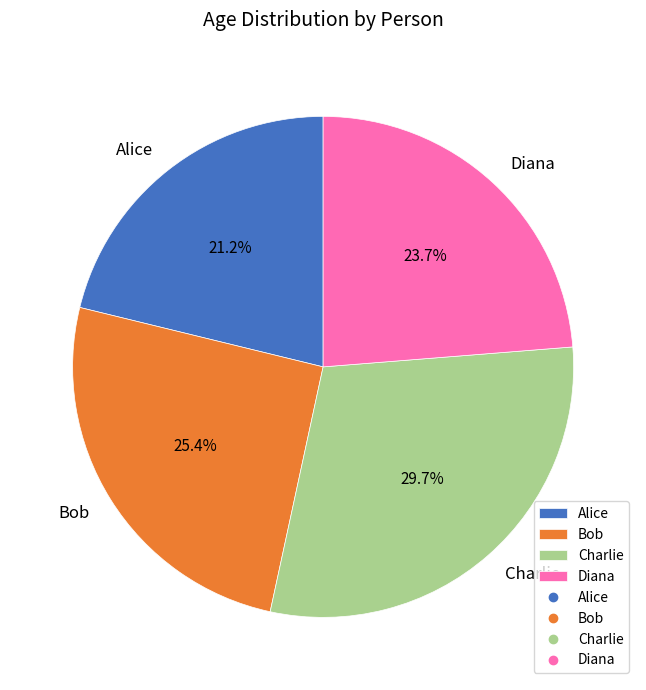

How many slices are in this pie chart?

4